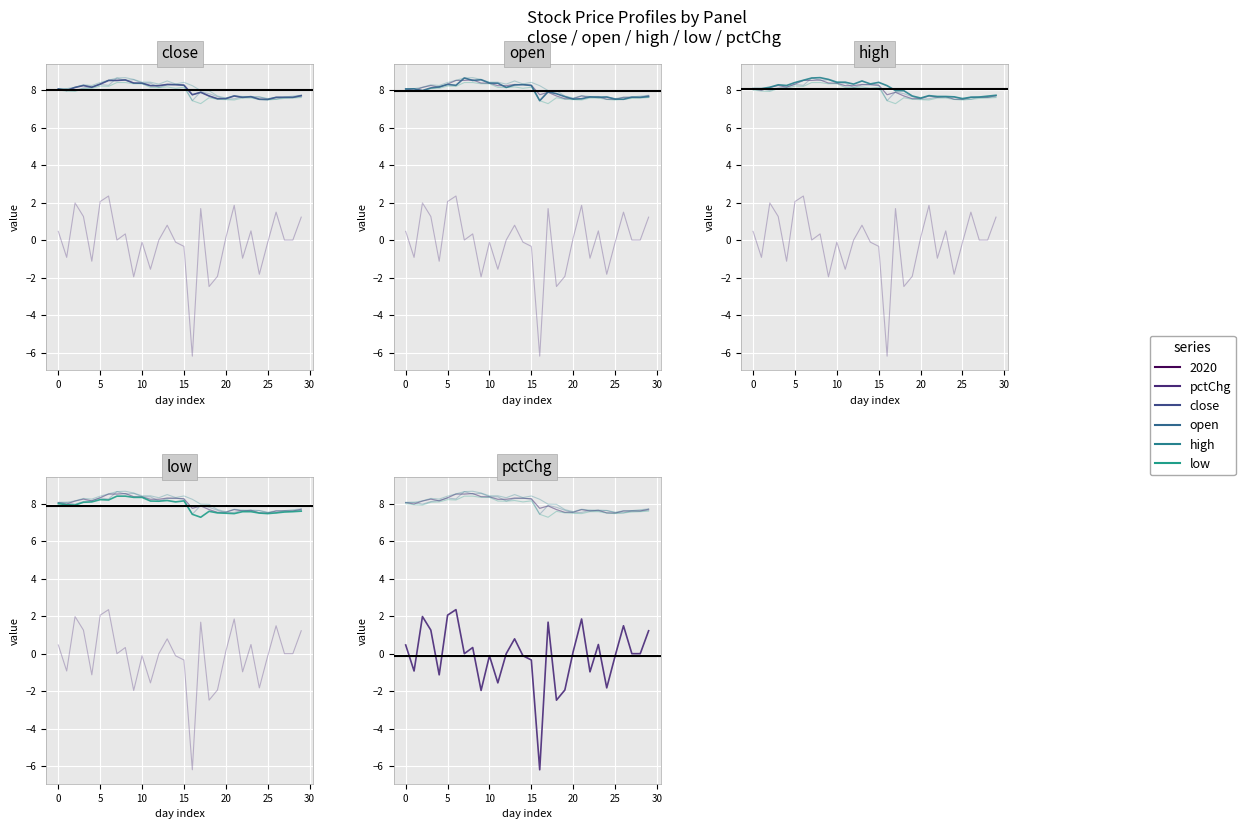

What is the label of the 15th point from the left?

14